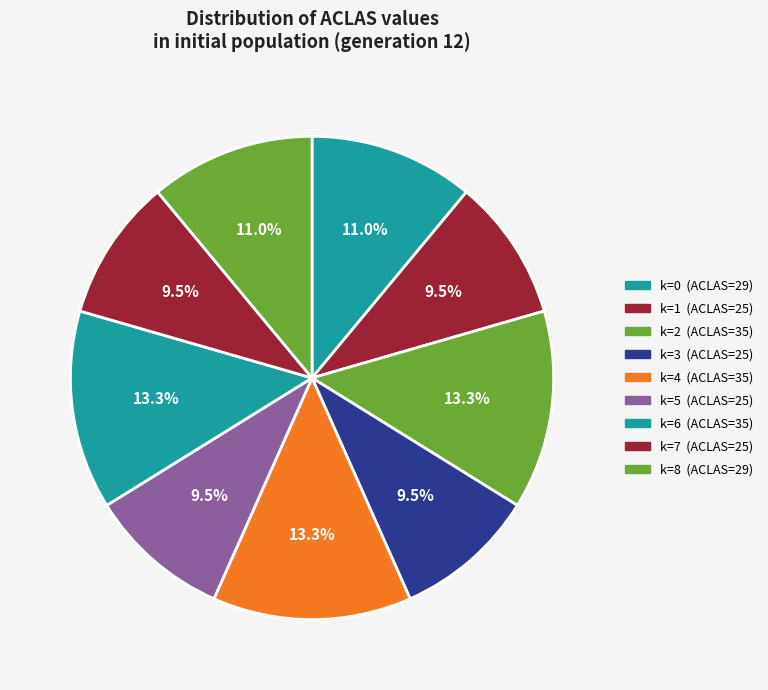

The k=5 (ACLAS=25) slice represents 10% of the pie. True or false?

True